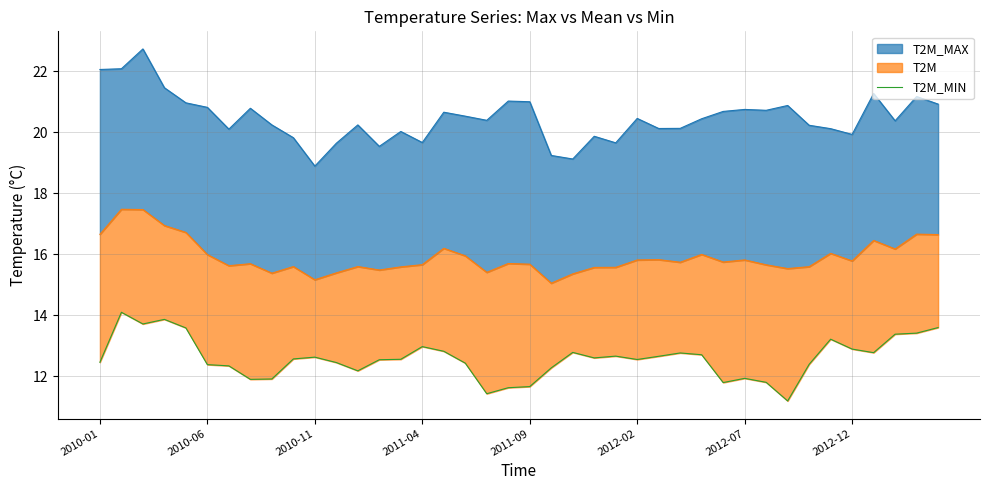

The chart shows a value of 19.8 at 2010-01. True or false?

False